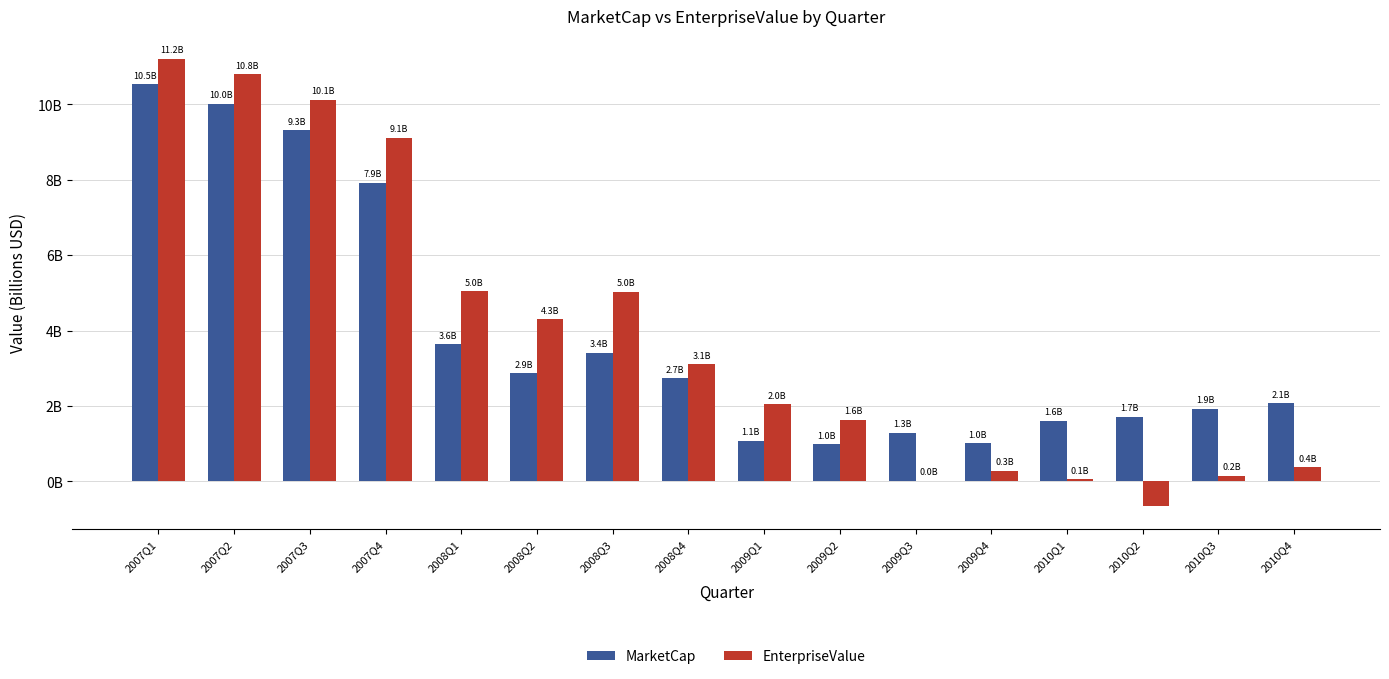

What are all the series names shown in the legend?

MarketCap, EnterpriseValue